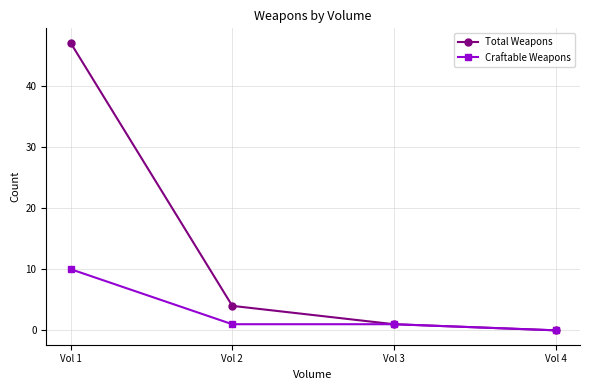

Reading left to right, what are all the values shown in this chart?

Total Weapons: 47	4	1	0
Craftable Weapons: 10	1	1	0